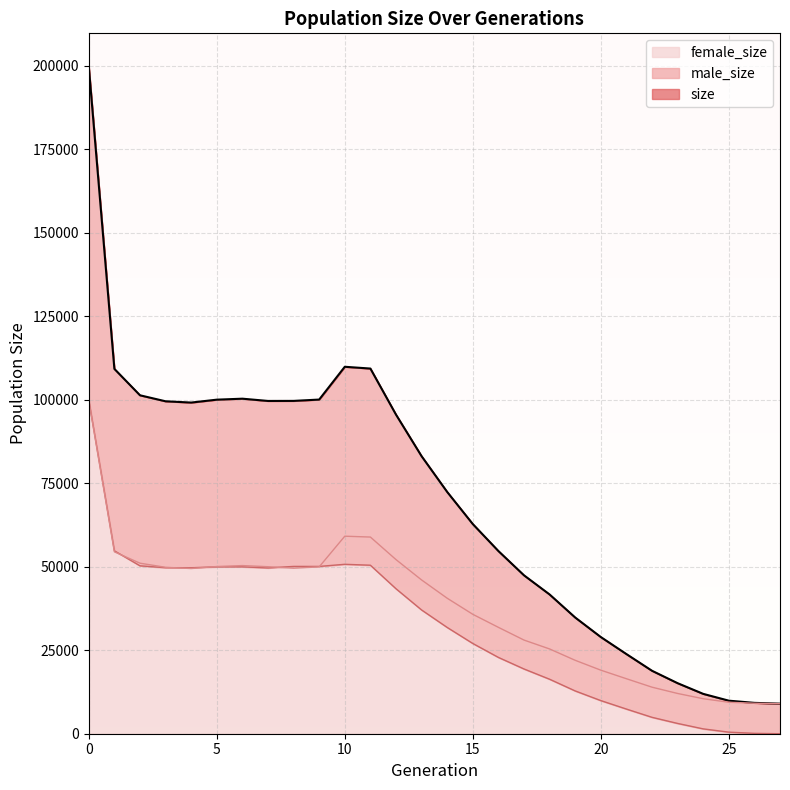

Reading left to right, transcribe all the data shown in this chart.

size: 0=199728	1=109239	2=101336	3=99538	4=99157	5=100026	6=100318	7=99642	8=99658	9=100056	10=109874	11=109341	12=95548	13=83095	14=72389	15=62779	16=54700	17=47431	18=41696	19=34793	20=28951	21=23851	22=18850	23=15134	24=11934	25=9895	26=9240	27=9000
male_size: 0=99756	1=54462	2=51061	3=49828	4=49459	5=50061	6=50345	7=50004	8=49563	9=49963	10=59144	11=58888	12=52141	13=46041	14=40571	15=35757	16=31852	17=28044	18=25381	19=21982	20=19031	21=16467	22=13938	23=12054	24=10482	25=9425	26=9127	27=9000
female_size: 0=99972	1=54777	2=50275	3=49710	4=49698	5=49965	6=49973	7=49638	8=50095	9=50093	10=50730	11=50453	12=43407	13=37054	14=31818	15=27022	16=22848	17=19387	18=16315	19=12811	20=9920	21=7384	22=4912	23=3080	24=1452	25=470	26=113	27=0